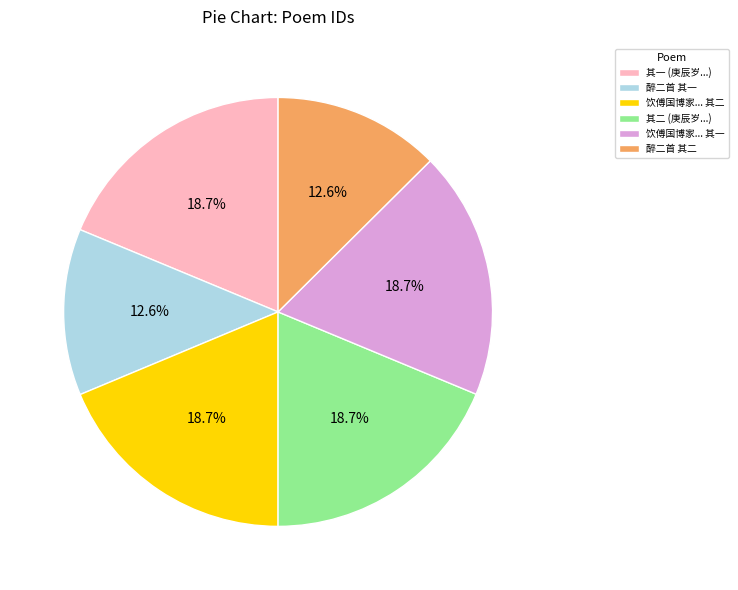

Which has a higher value, 其二 (庚辰岁...) or 醉二首 其一?

其二 (庚辰岁...)